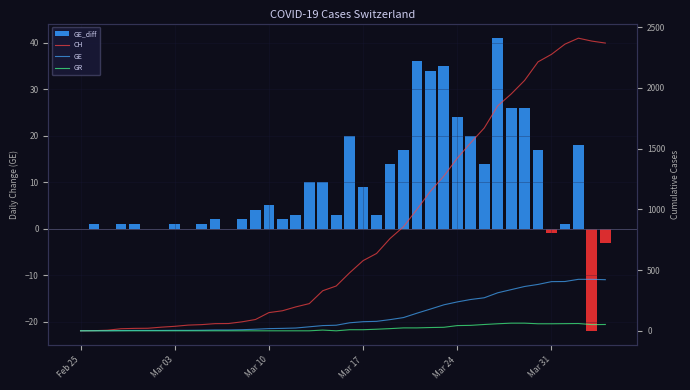

What is the maximum value for GR?

63